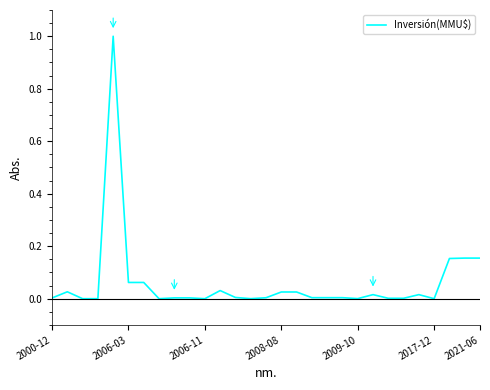

What is the sum of all values?

1.8